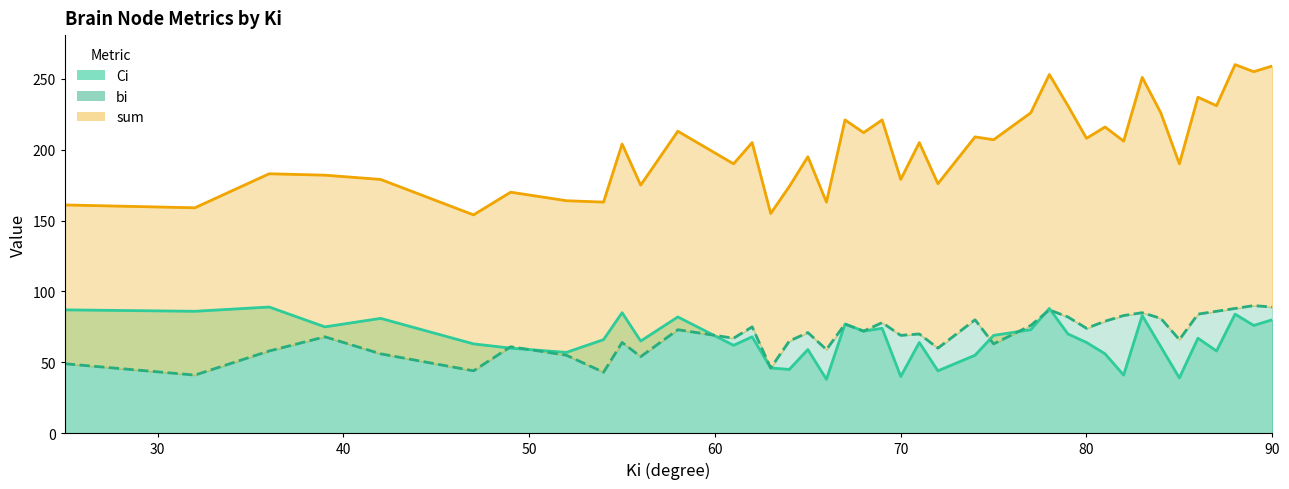

The value of Ci at PoCG.L is 12. True or false?

False